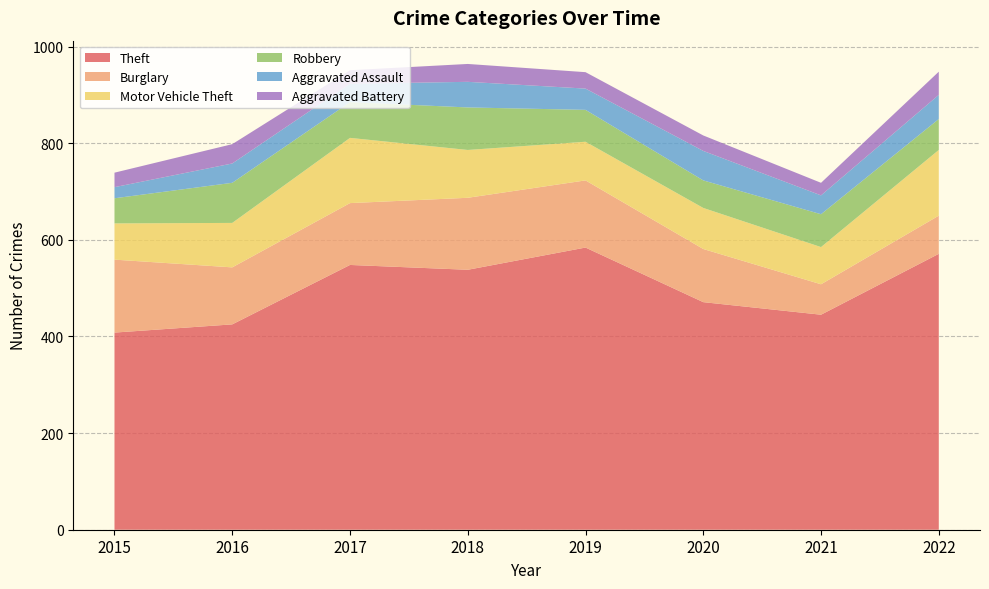

Reading left to right, transcribe all the data shown in this chart.

Theft: 2015=408	2016=425	2017=548	2018=538	2019=584	2020=471	2021=445	2022=571
Burglary: 2015=151	2016=118	2017=128	2018=149	2019=139	2020=110	2021=63	2022=79
Motor Vehicle Theft: 2015=75	2016=92	2017=135	2018=99	2019=80	2020=85	2021=77	2022=136
Robbery: 2015=52	2016=83	2017=74	2018=88	2019=66	2020=57	2021=68	2022=64
Aggravated Assault: 2015=23	2016=40	2017=38	2018=53	2019=44	2020=61	2021=39	2022=50
Aggravated Battery: 2015=30	2016=40	2017=28	2018=37	2019=34	2020=32	2021=26	2022=48